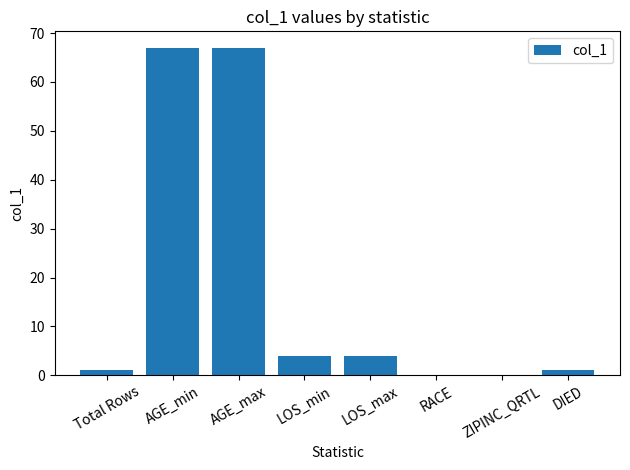

Reading left to right, transcribe all the data shown in this chart.

Total Rows=1	AGE_min=67	AGE_max=67	LOS_min=4	LOS_max=4	RACE=0	ZIPINC_QRTL=0	DIED=1